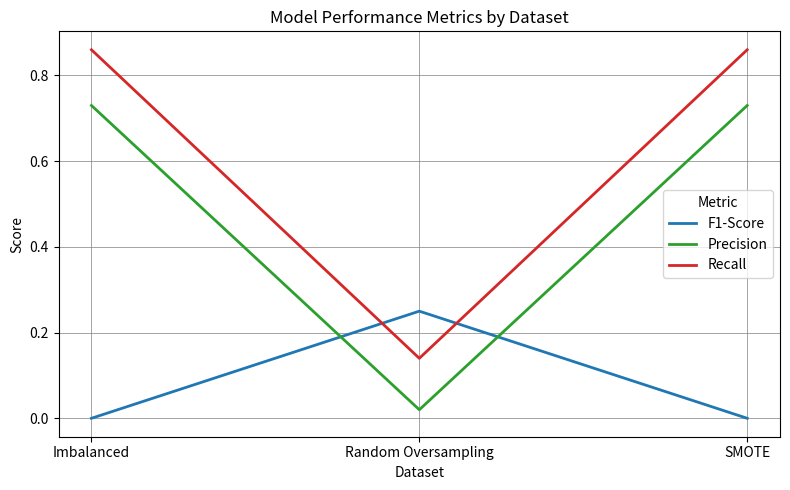

The Precision series shows 0.0 at Random Oversampling. True or false?

True